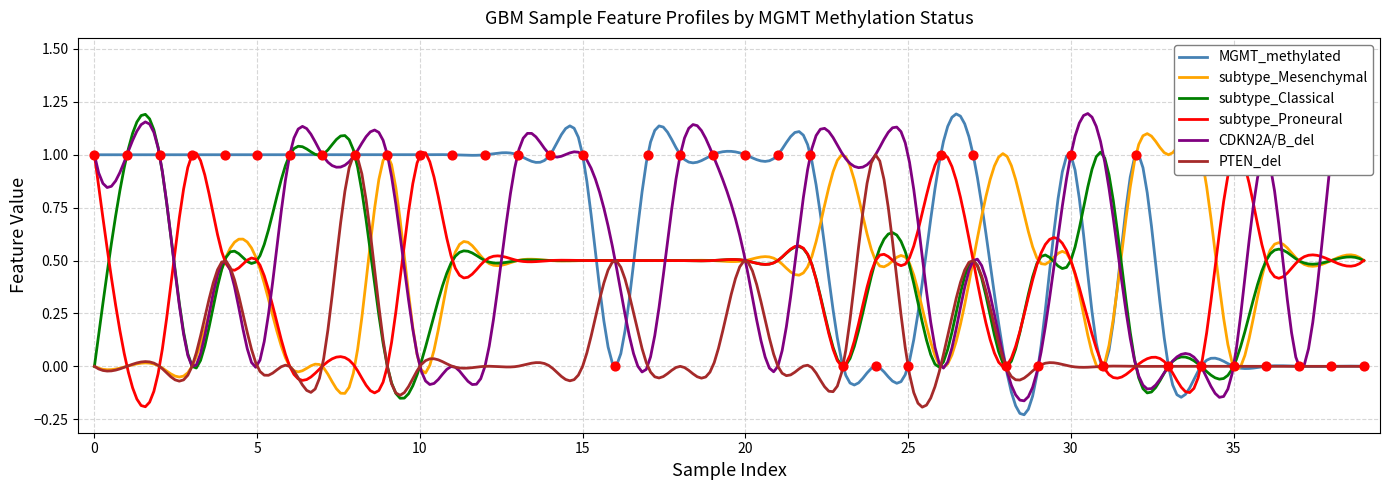

Which series has the largest total across all categories?

MGMT_methylated